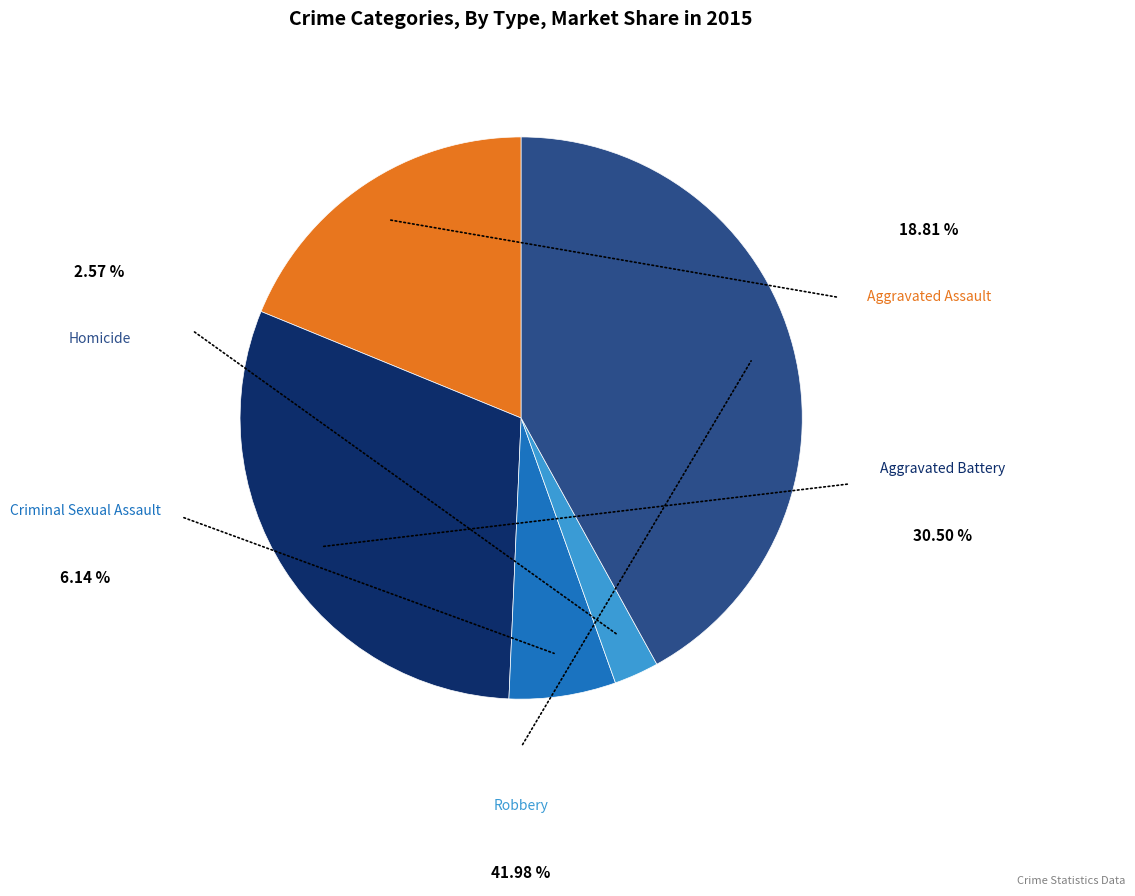

To the nearest percent, what is the average slice percentage?

20%